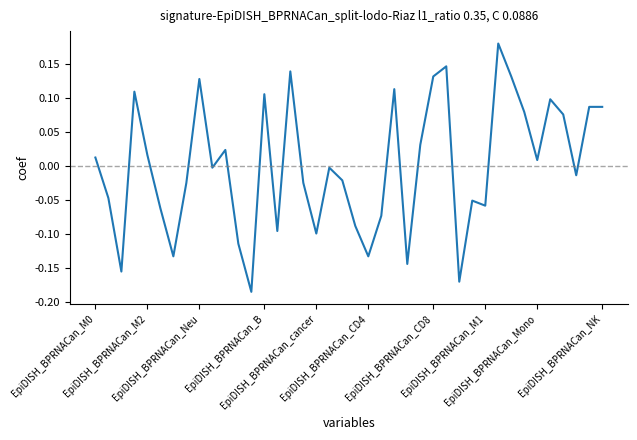

What is the difference between the maximum and minimum values?

0.4